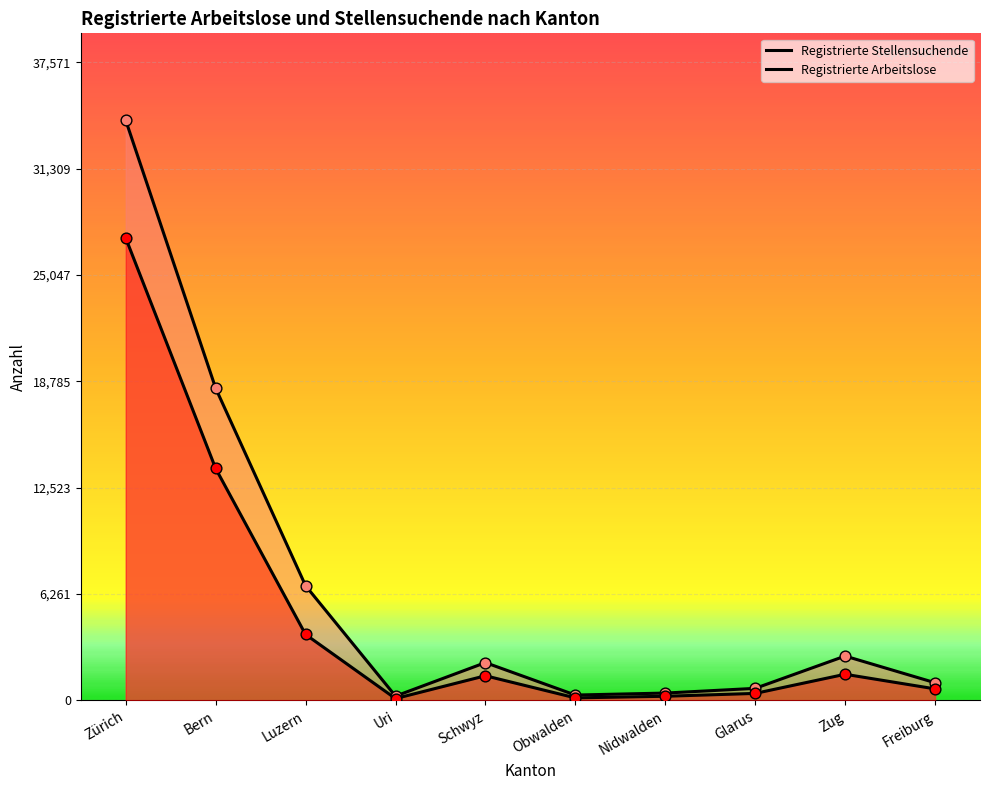

Which series reaches the maximum Y coordinate?

Registrierte Stellensuchende